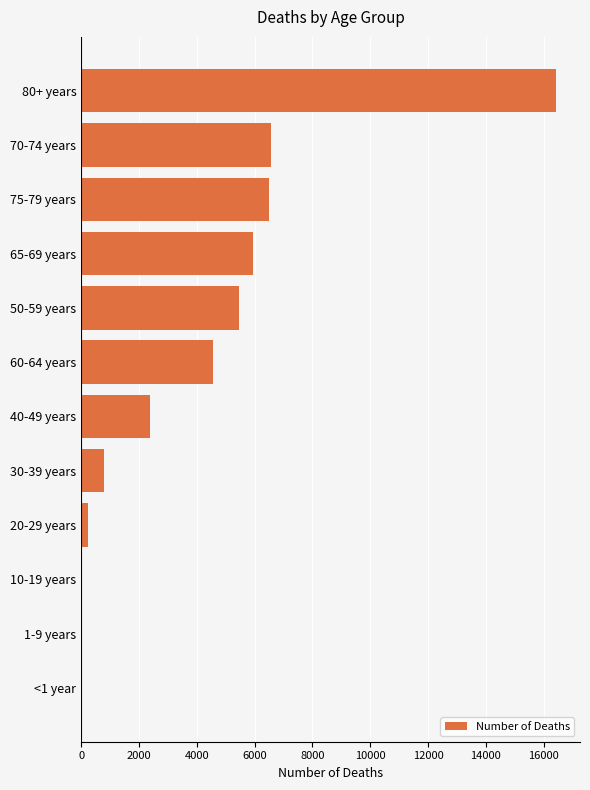

Is it true that the value at 60-64 years is 6738?

False